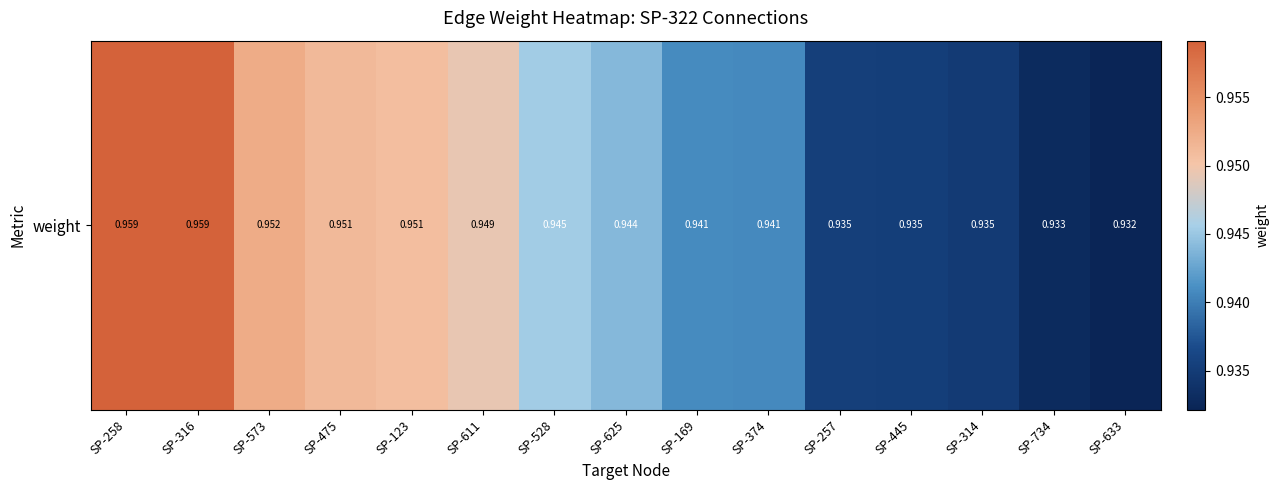

Is it true that the value at SP-314 is 0.9?

True